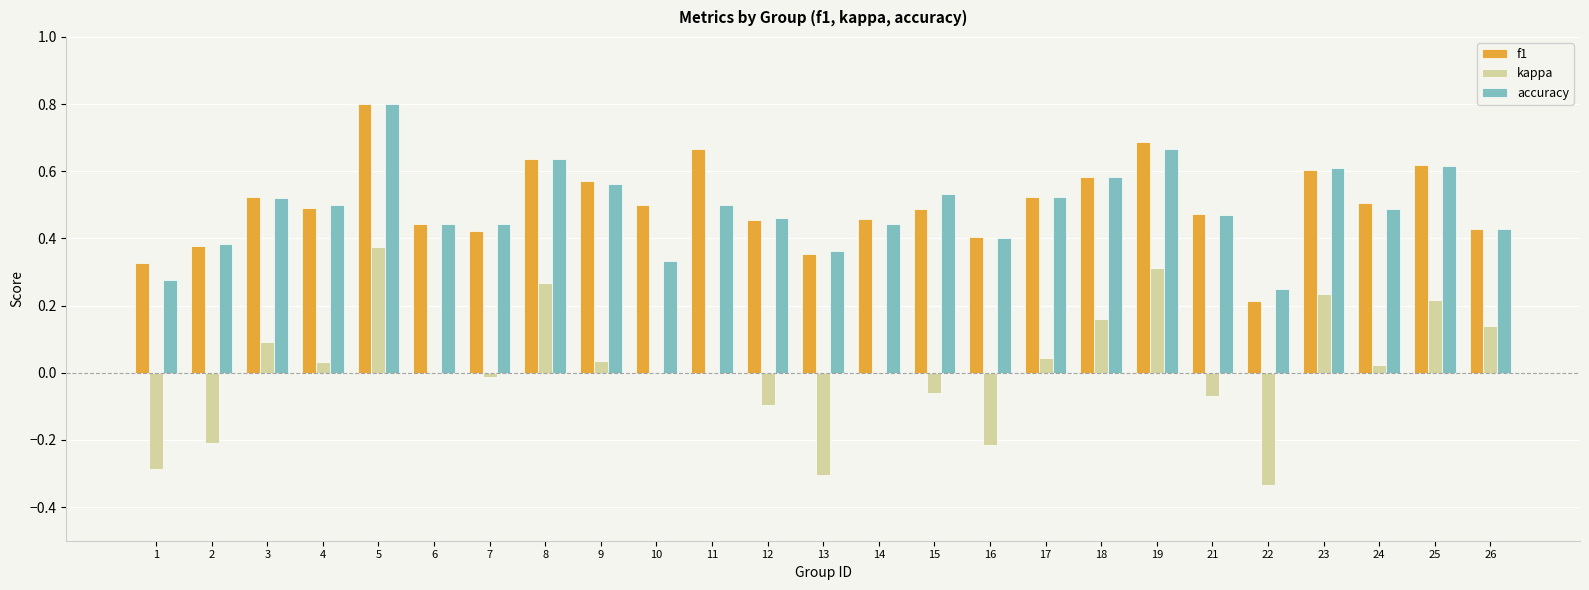

Which series has the largest total across all categories?

f1